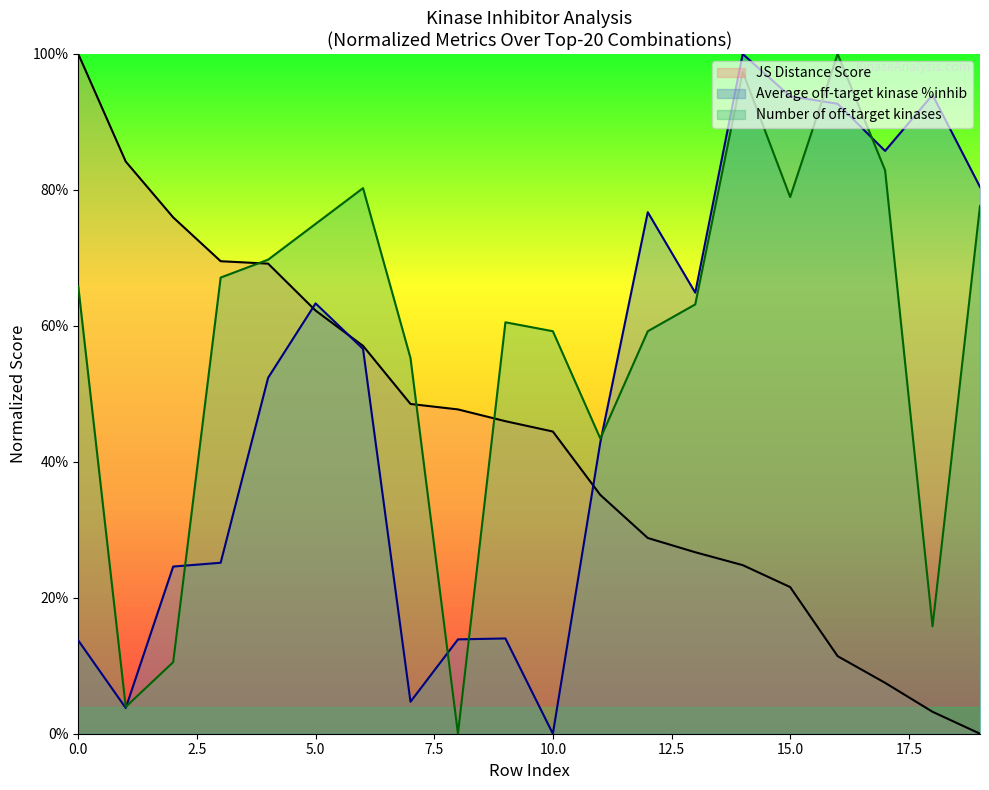

Which series has the largest total across all categories?

Number of off-target kinases